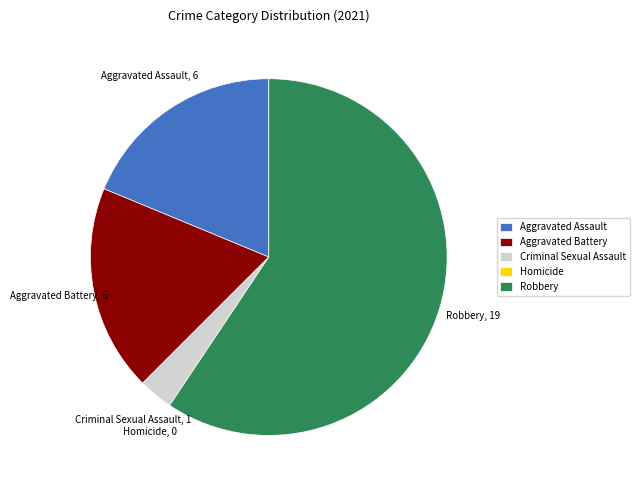

What is the largest slice in the pie chart?

Robbery